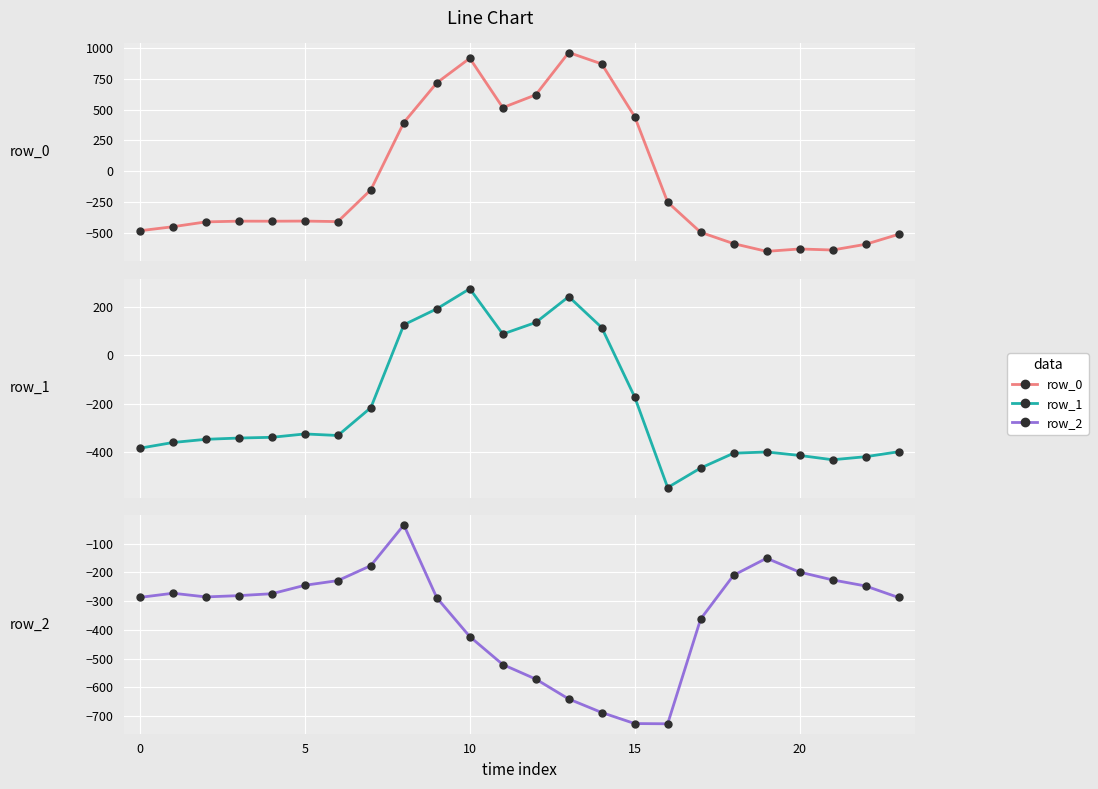

At how many categories does at least one series exceed -64?

8